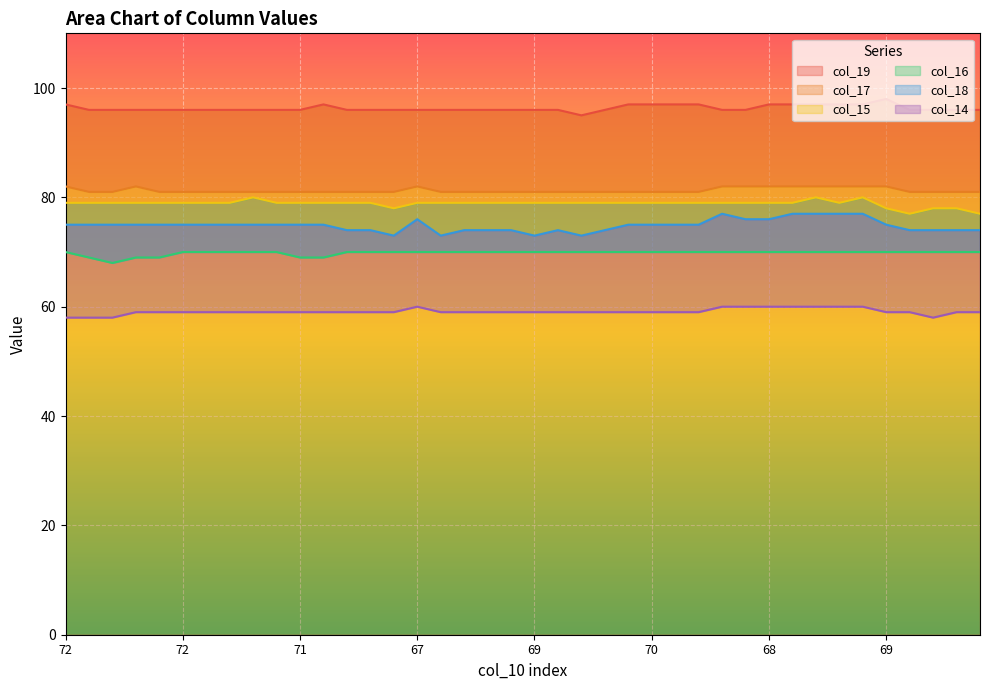

What is the difference between the highest and lowest values at 9?

37